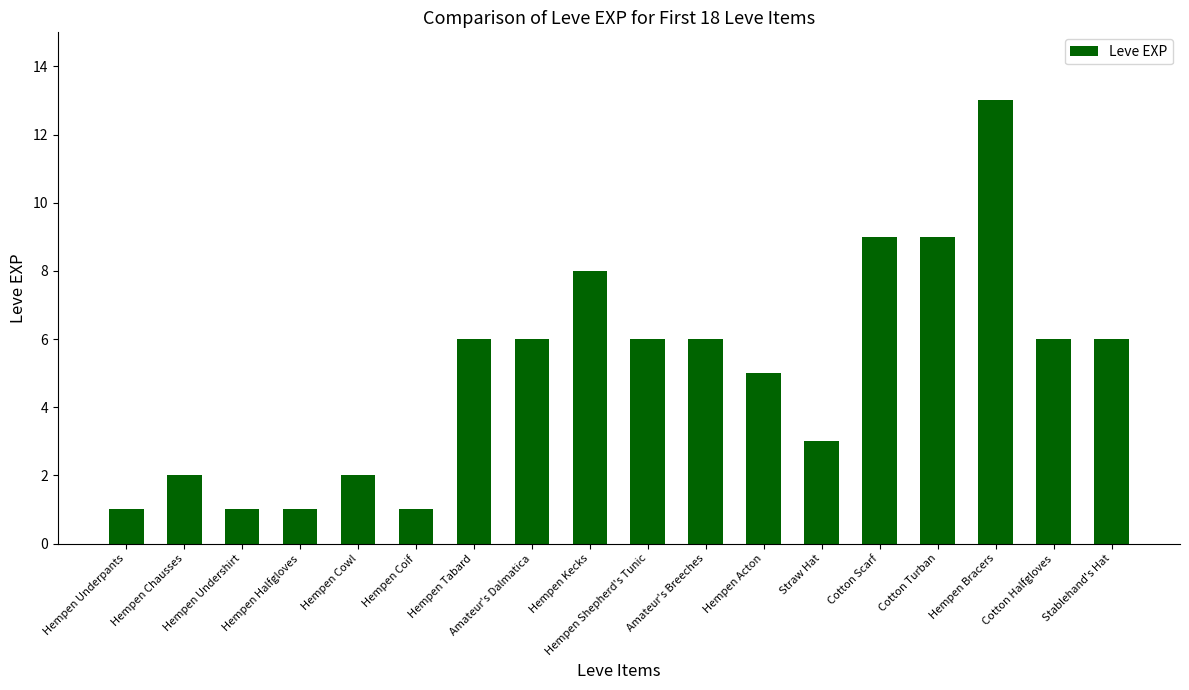

How many categories are shown in the chart?

18